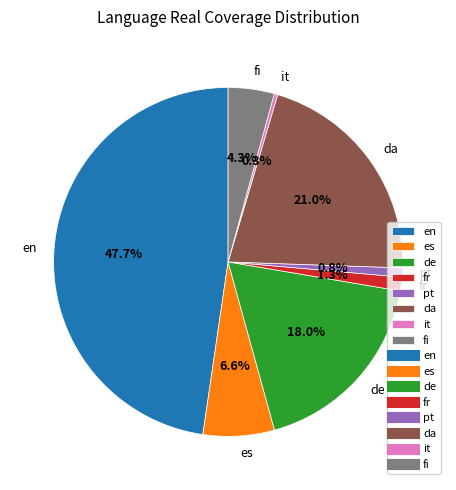

Which slice is the largest?

en